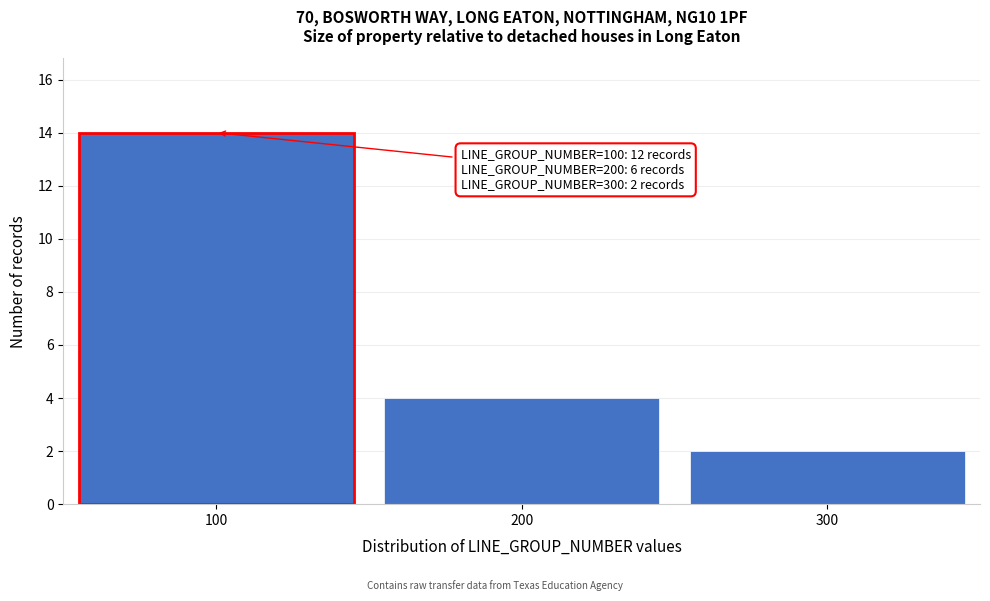

Over which range of the x-axis is the bar tallest?

50 to 150